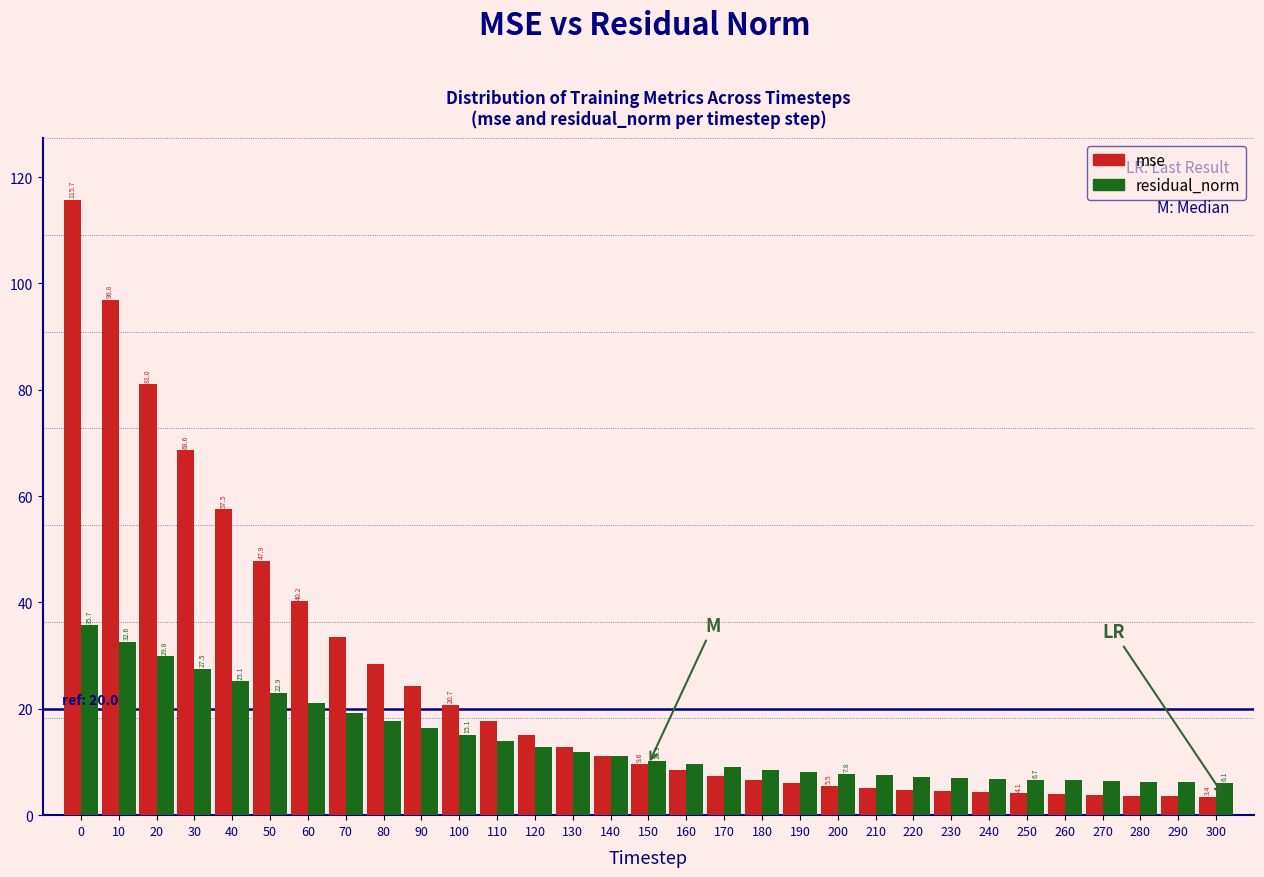

Rank the series by their maximum value, from lowest to highest.

residual_norm, mse